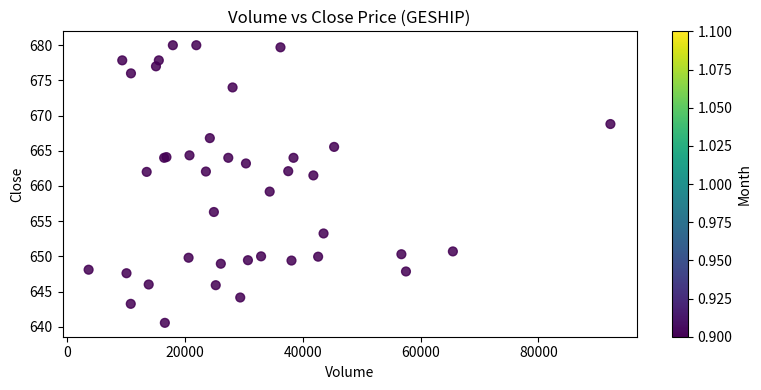

What Y value in the scatter plot is closest to 660?

659.2